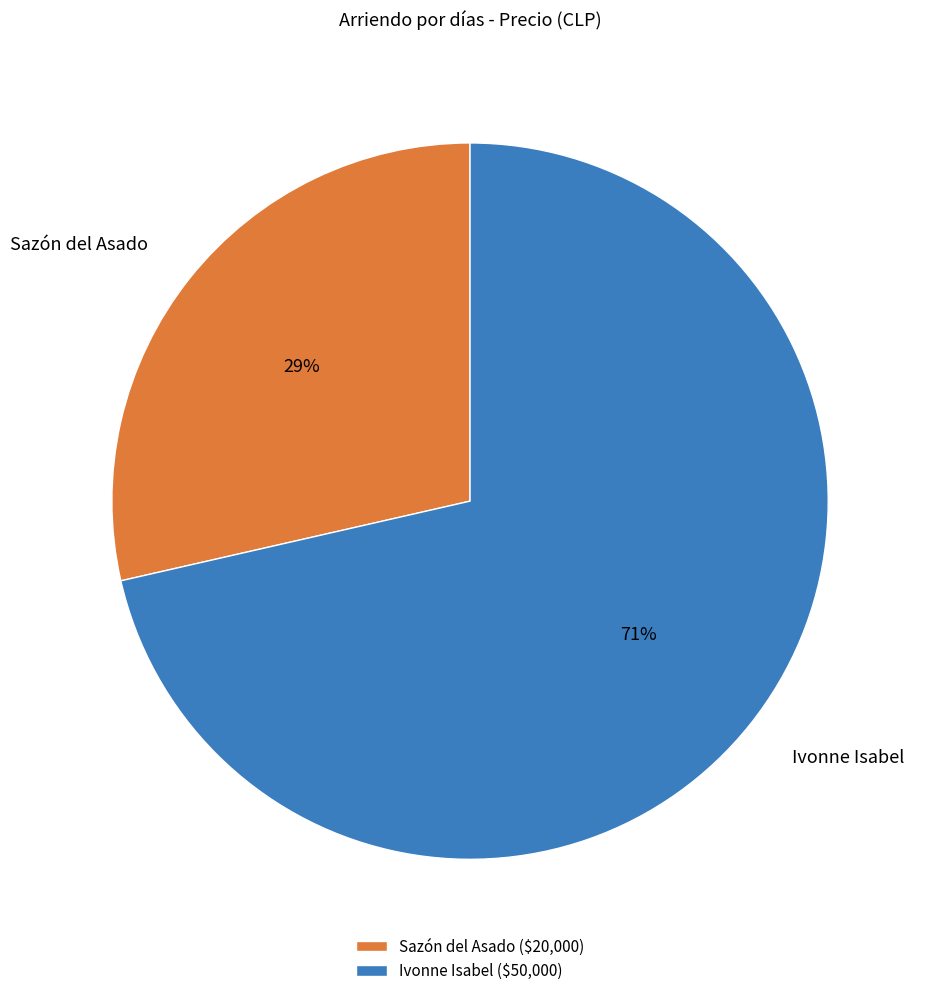

Between Sazón del Asado and Ivonne Isabel, which is larger?

Ivonne Isabel